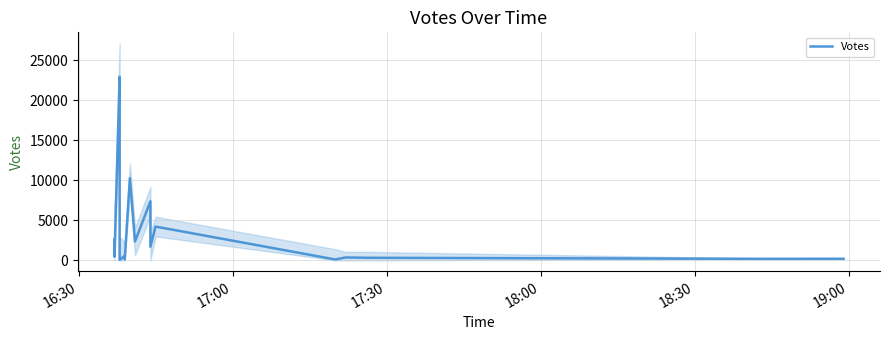

Count the number of values greater than 933.

9